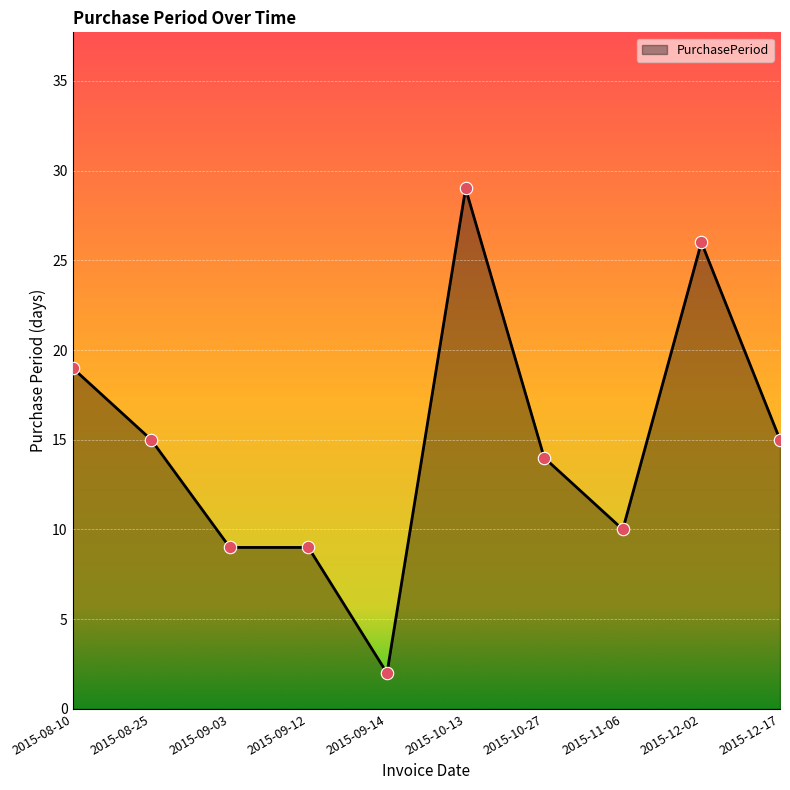

Which has a higher value, 2015-08-25 or 2015-12-02?

2015-12-02